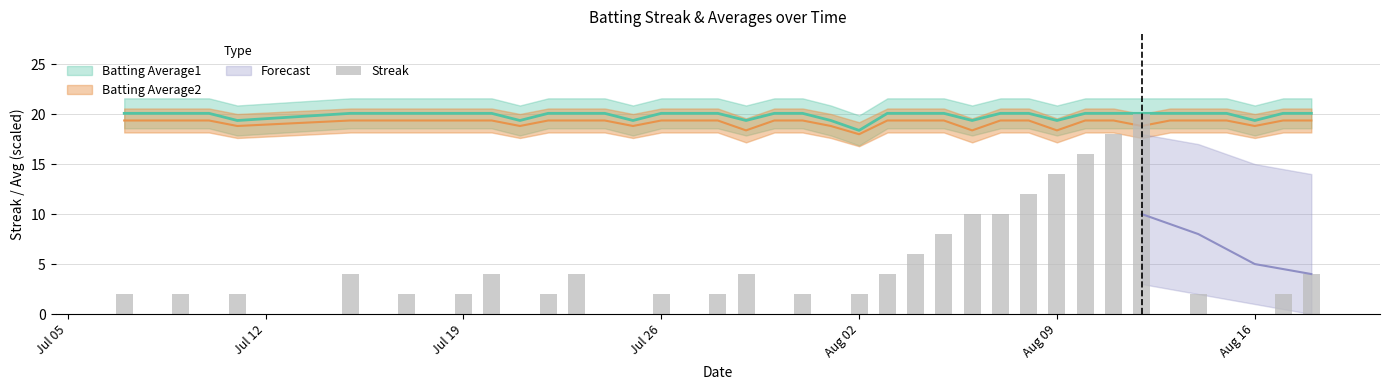

The chart shows a value of 12 at 20. True or false?

False